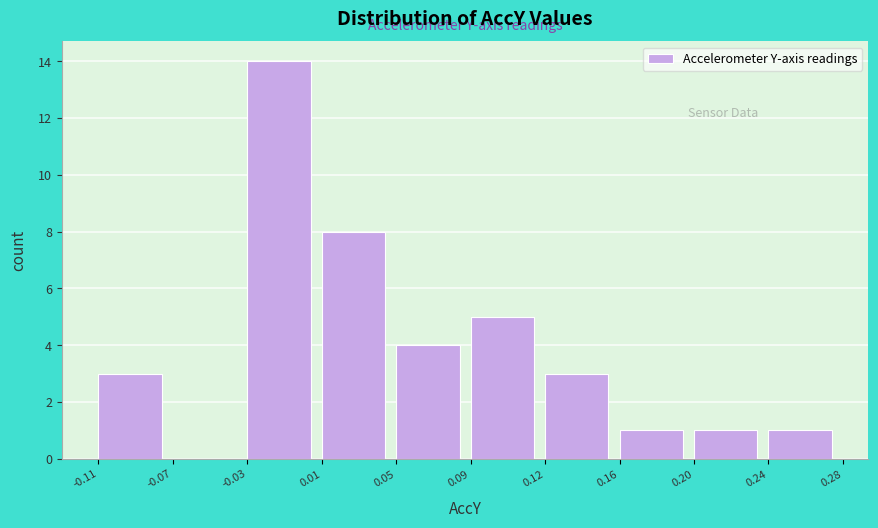

Reading left to right, extract all data points from this chart.

-0.11=3	-0.07=0	-0.03=14	0.01=8	0.05=4	0.09=5	0.12=3	0.16=1	0.20=1	0.24=1